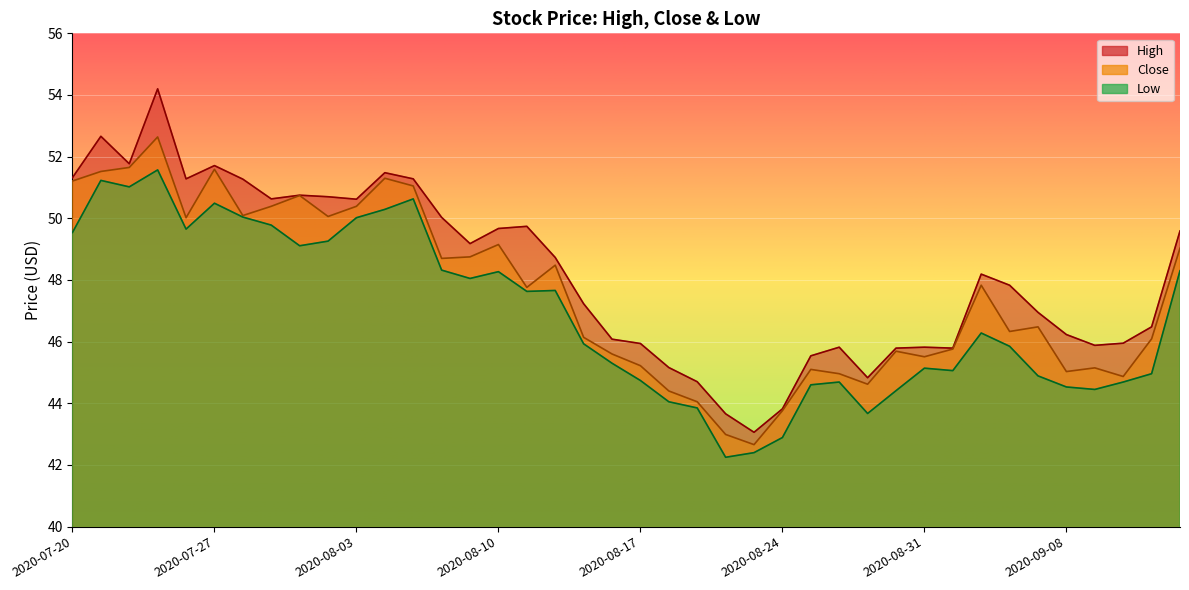

Which series has the largest total across all categories?

High